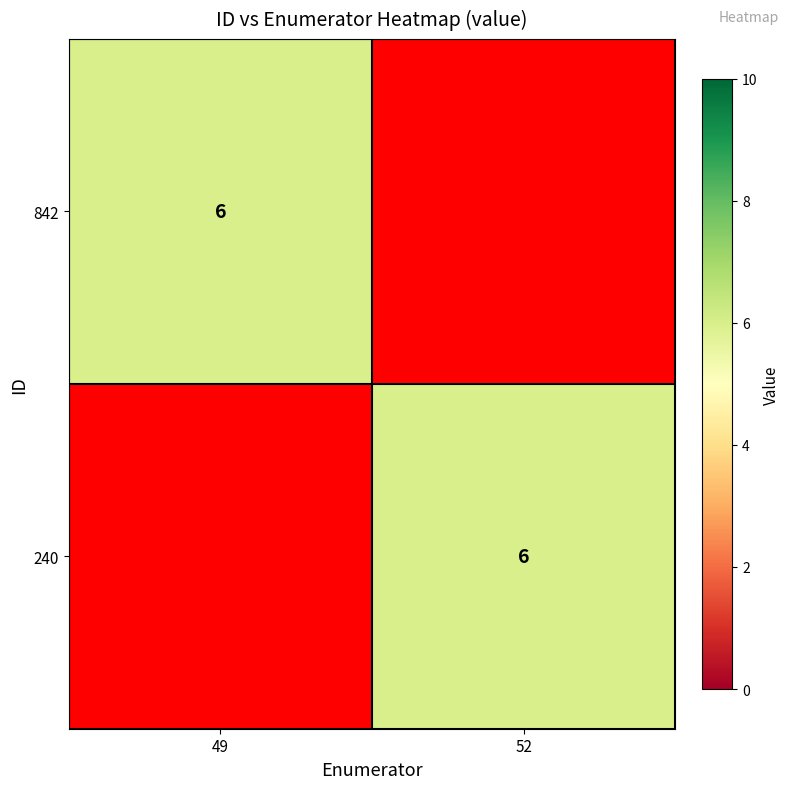

The 240 series shows 8 at 52. True or false?

False